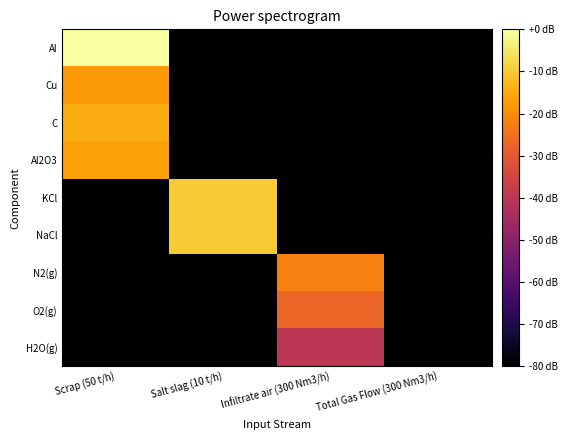

What is the smallest value displayed?

-106.7